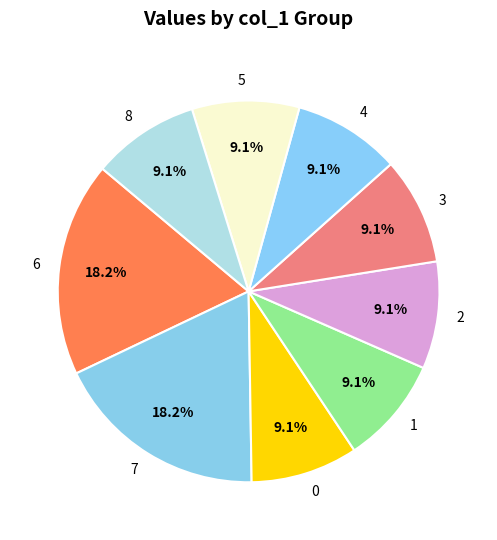

Approximately how many times larger is the value at 3 compared to 6?

0.5